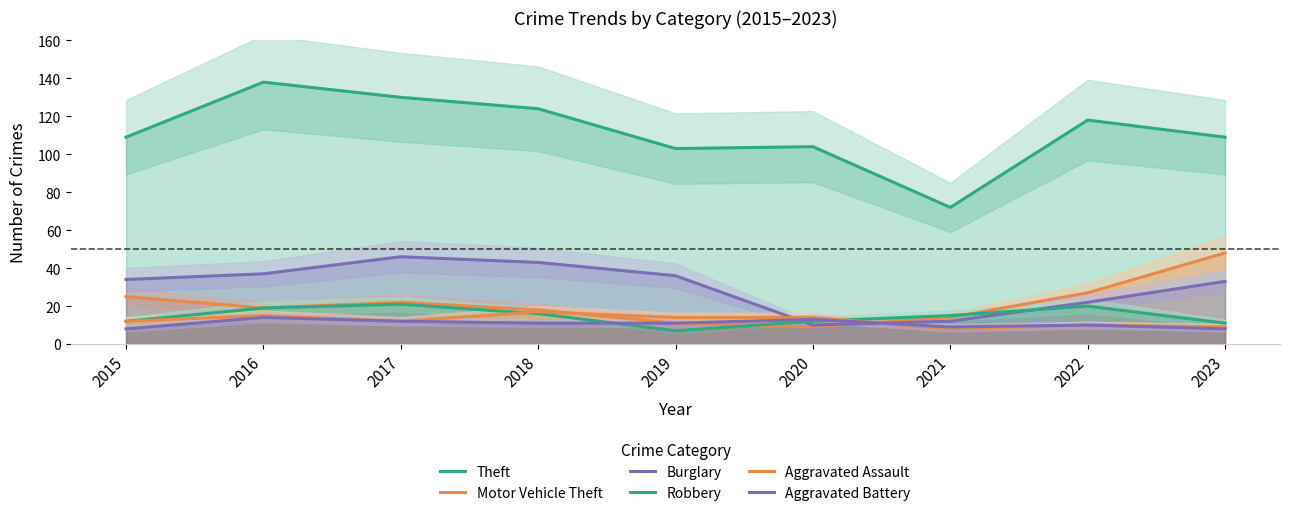

Where do Aggravated Assault and Aggravated Battery first cross each other?

2020 and 2021